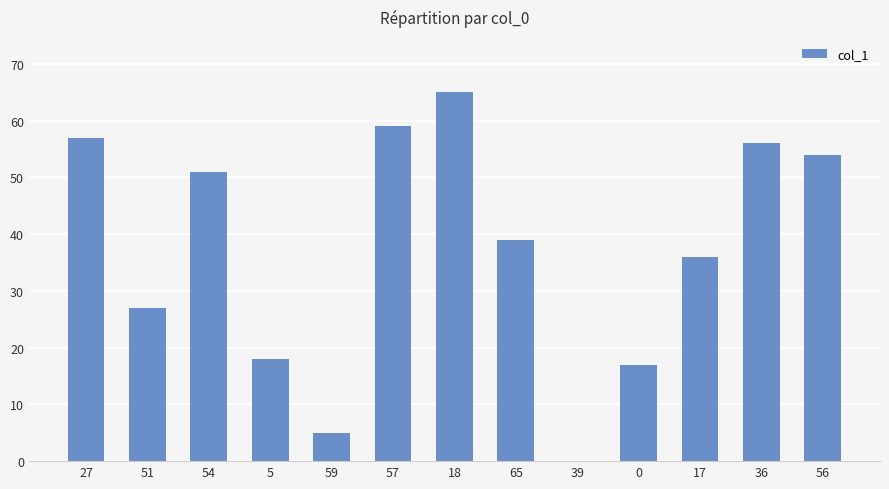

How many positive values are there?

12